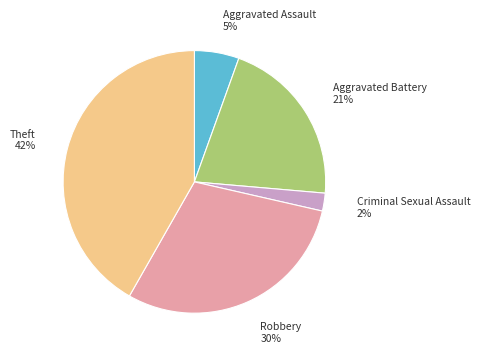

Which slice is the largest?

Theft